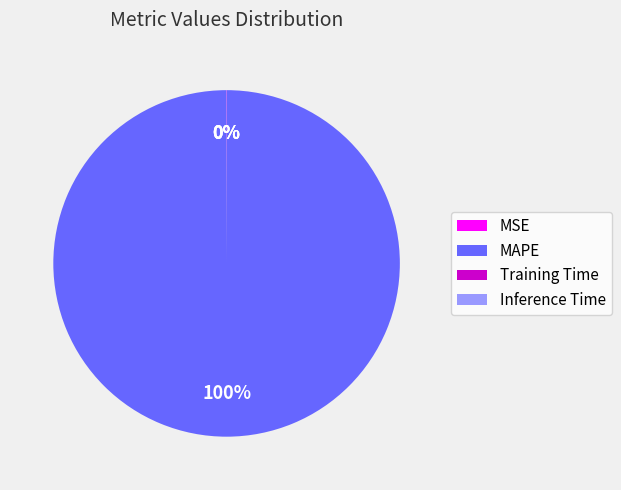

To the nearest percent, what is the difference between the largest and smallest slice percentages?

100%